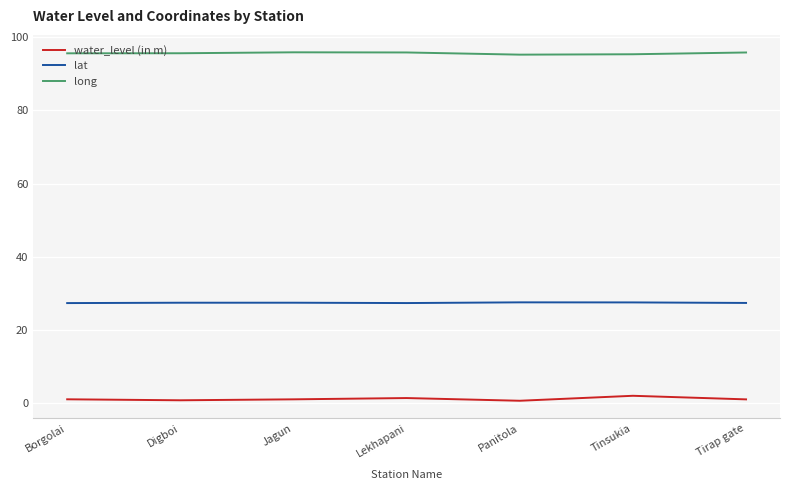

What are all the series names shown in the legend?

water_level (in m), lat, long